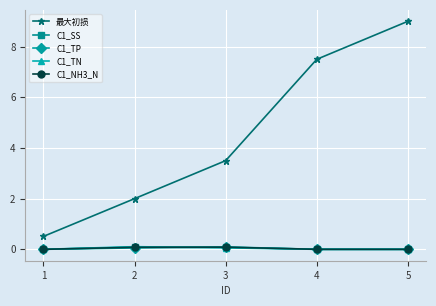

List the labels in order of 最大初损 value, smallest first.

1, 2, 3, 4, 5